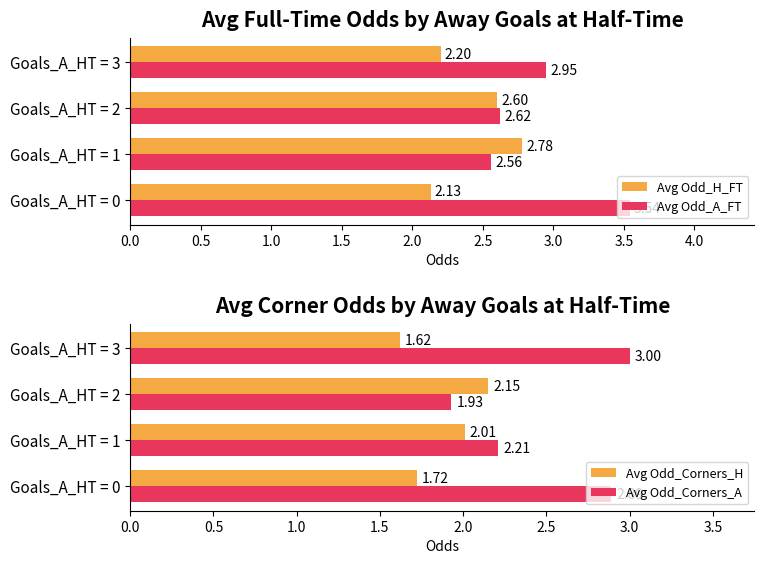

Is it true that Avg Odd_H_FT equals 3.5 at Goals_A_HT = 2?

False